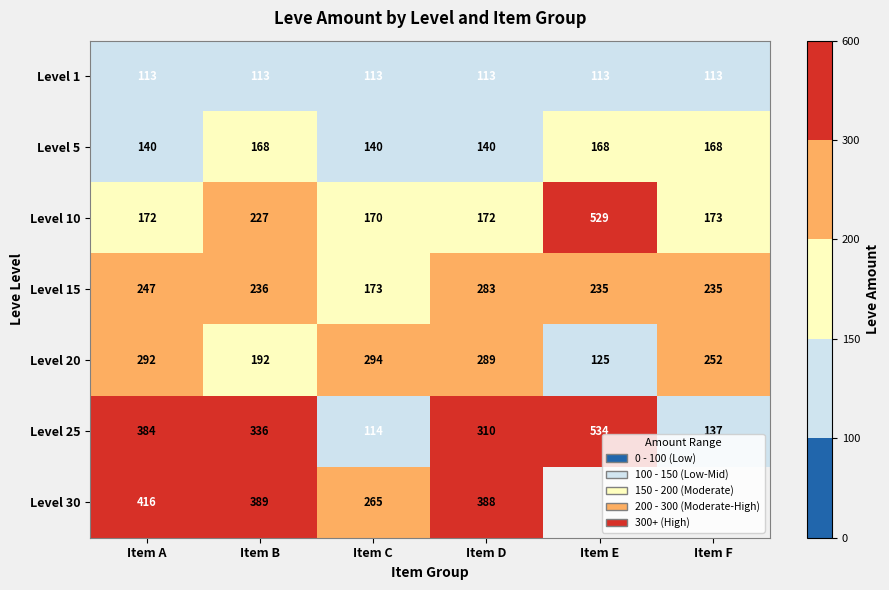

The value of Level 25 at Item C is 203.7. True or false?

False